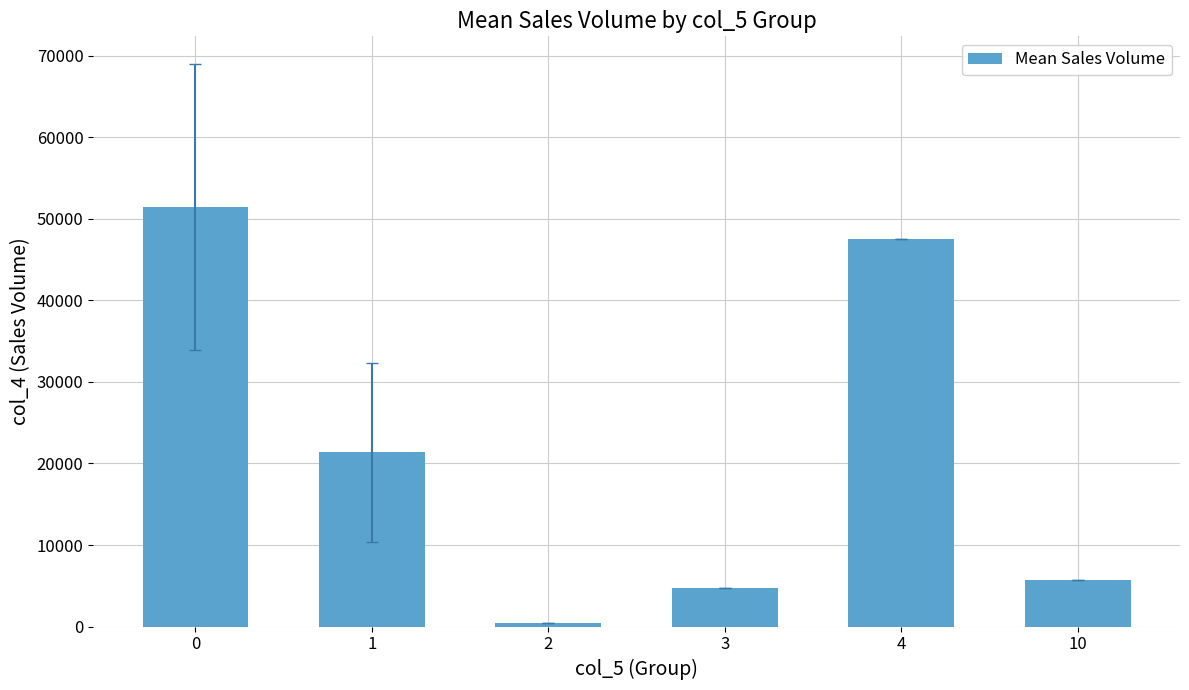

Where is the data nearest to the value 25925?

1